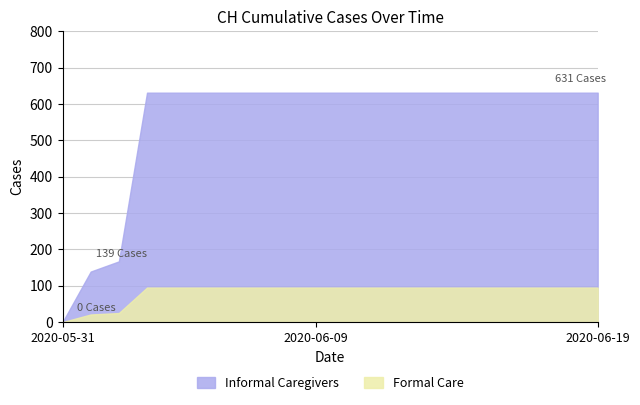

Which category has the lowest value across all series?

2020-05-31